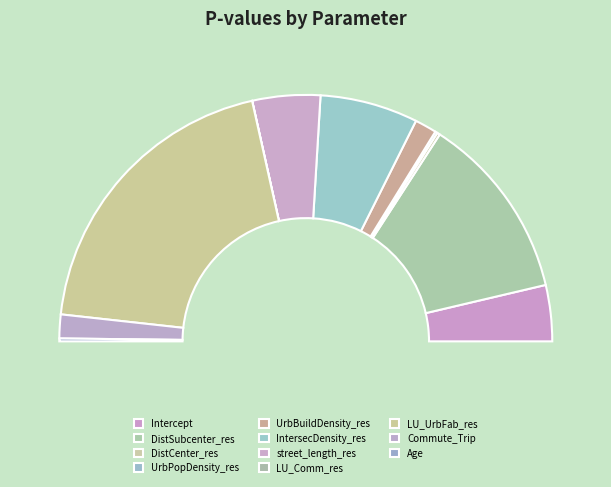

Which category has the biggest portion of the pie?

LU_UrbFab_res